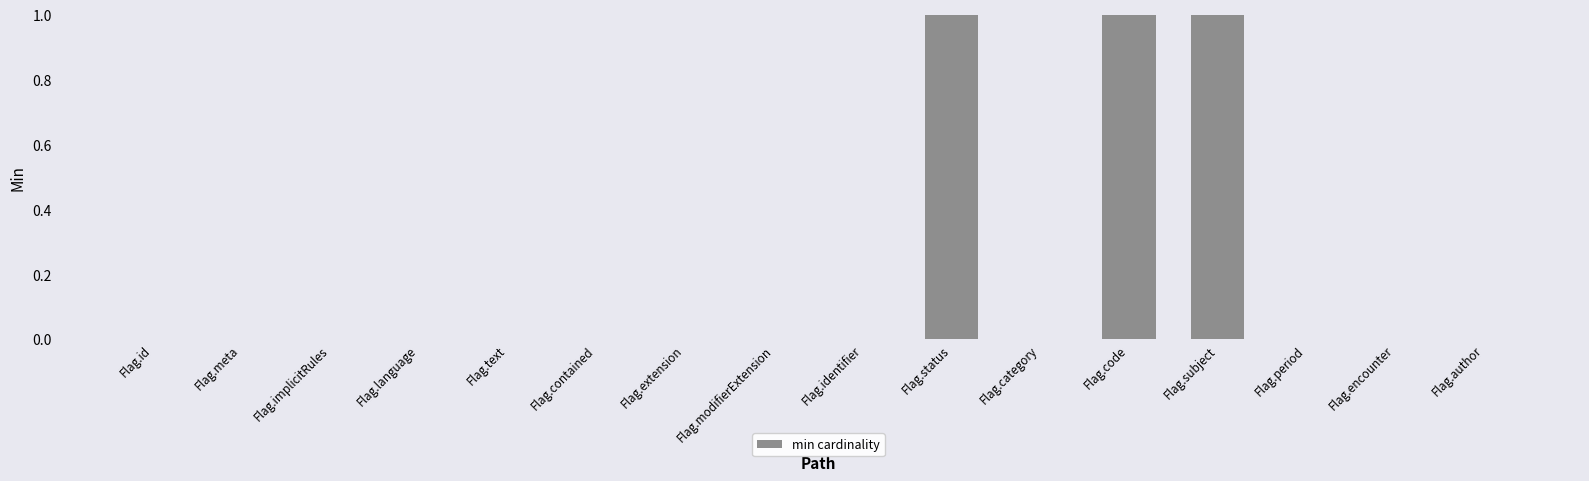

What is the sum of all values?

3